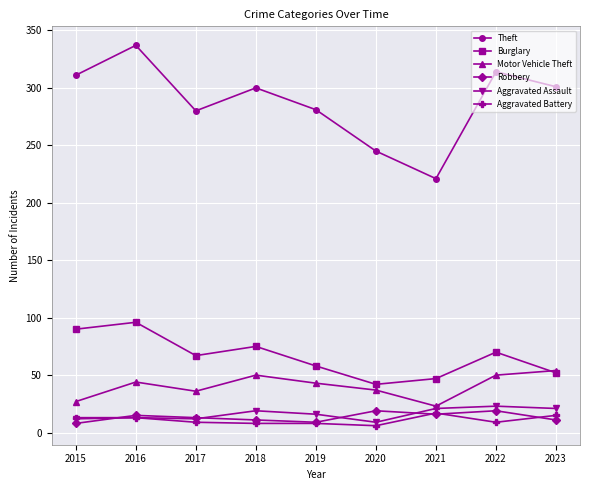

What is the spread (max minus min) of values at 2019?

273